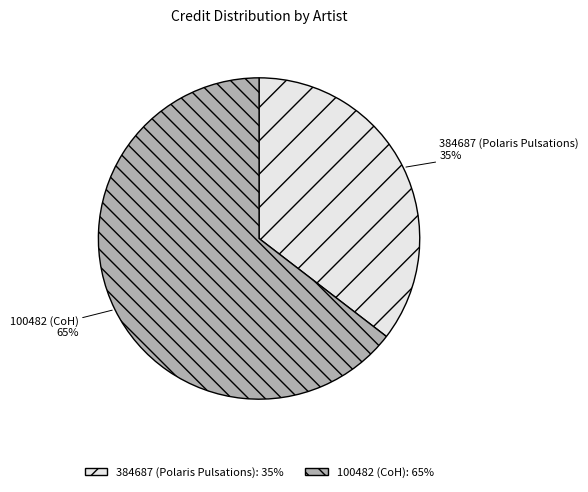

True or false: 100482 (CoH) accounts for 51% of the total.

False